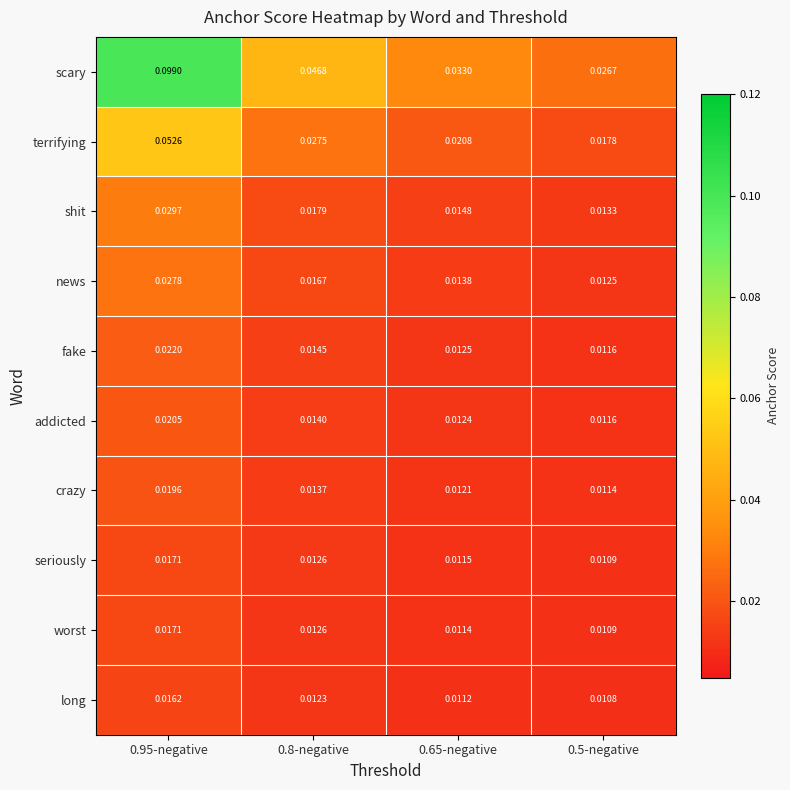

Which series has the largest total across all categories?

scary